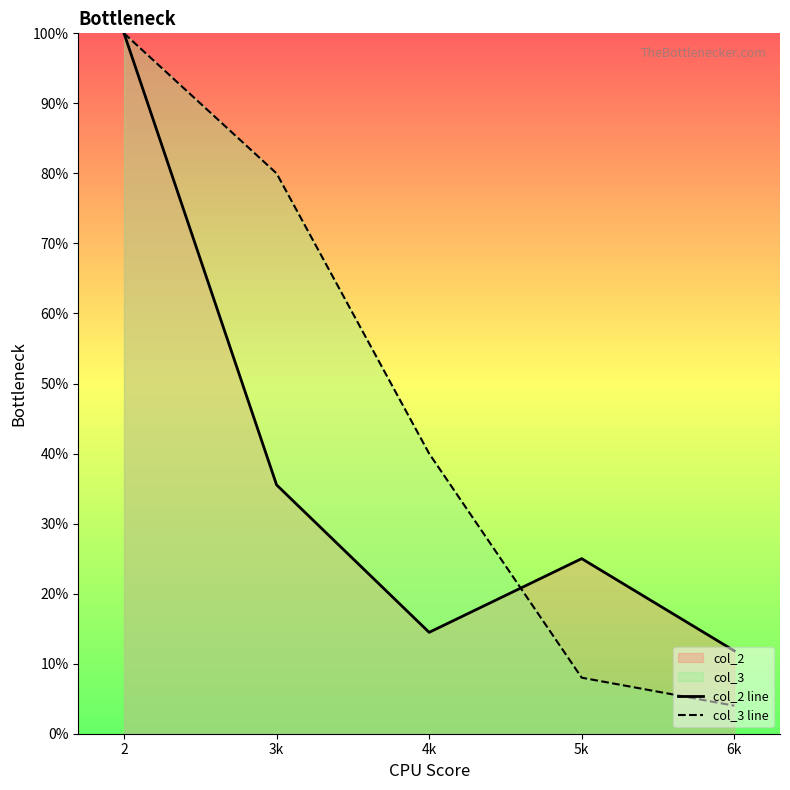

Which category has the highest value across all series?

2